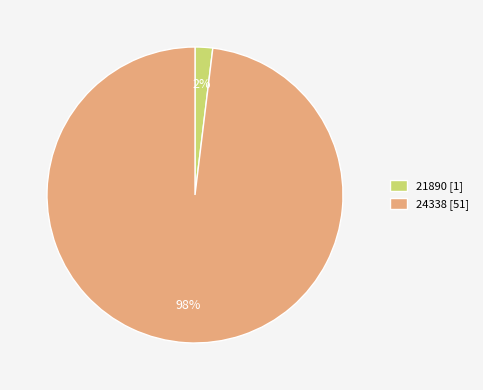

What percentage is the 21890 slice, to the nearest percent?

2%